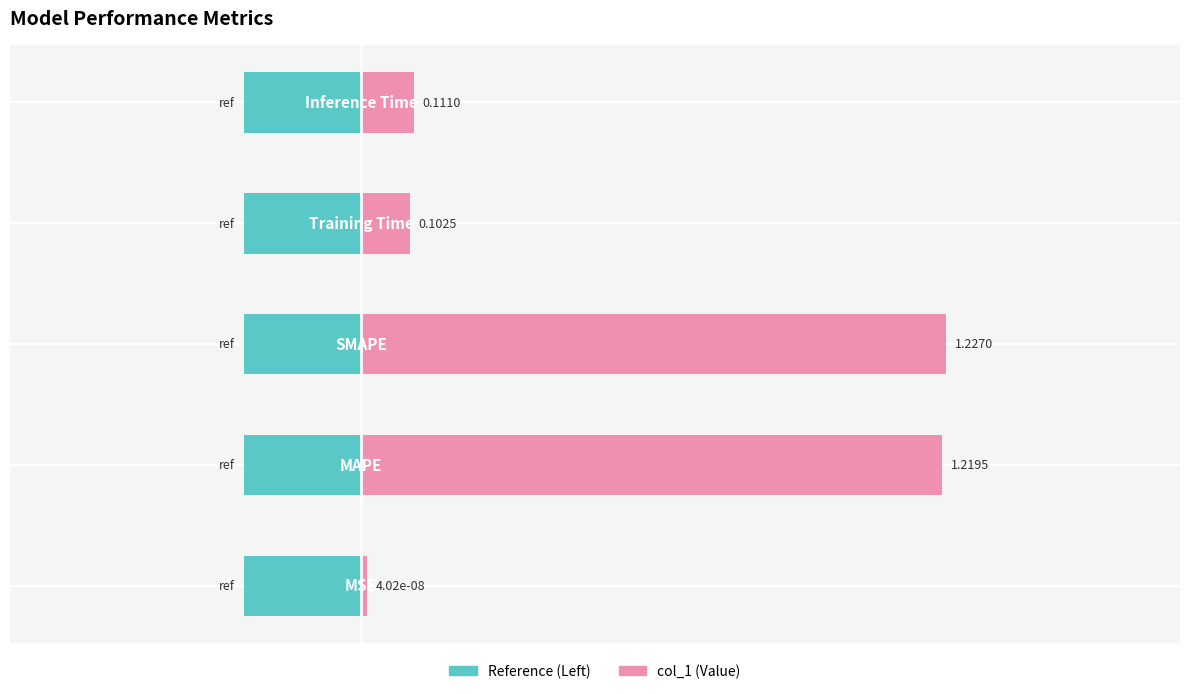

How many bars are there in each group?

2